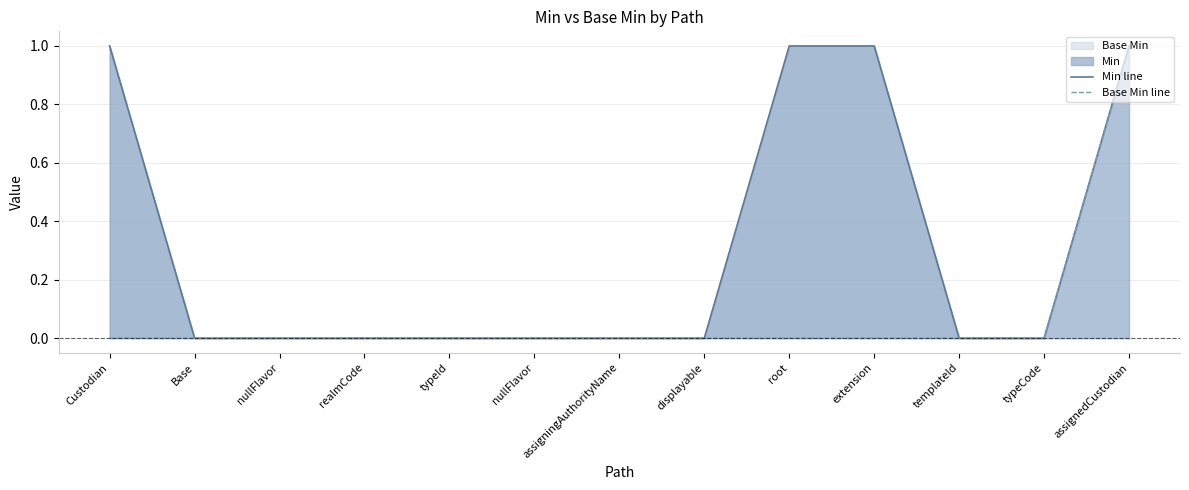

Reading right to left, extract all data points from this chart.

Min line: assignedCustodian=1	typeCode=0	templateId=0	extension=1	root=1	displayable=0	assigningAuthorityName=0	nullFlavor=0	typeId=0	realmCode=0	nullFlavor=0	Base=0	Custodian=1
Base Min line: assignedCustodian=1	typeCode=0	templateId=0	extension=0	root=0	displayable=0	assigningAuthorityName=0	nullFlavor=0	typeId=0	realmCode=0	nullFlavor=0	Base=0	Custodian=0